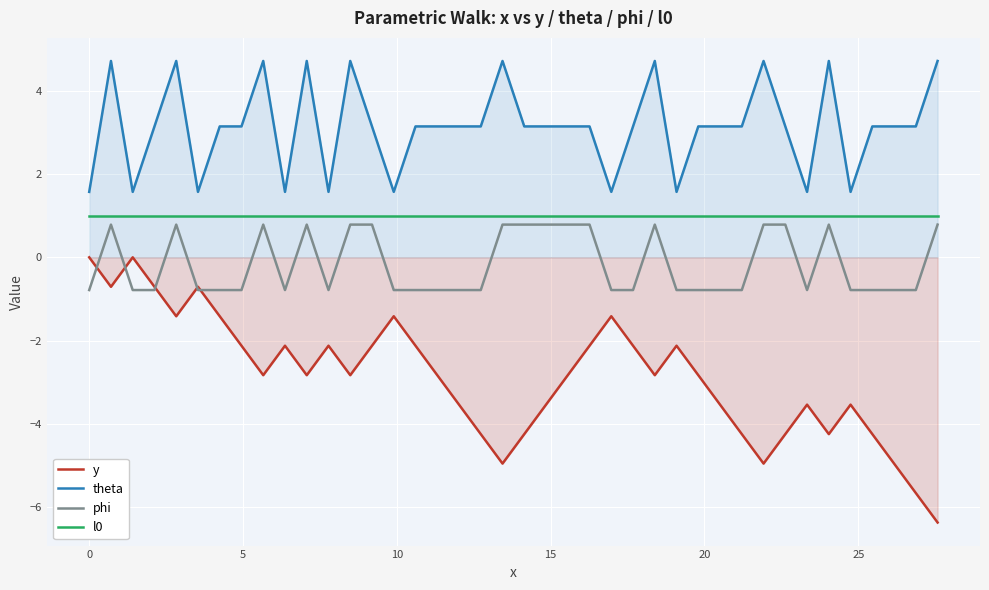

Which series has the largest total across all categories?

theta